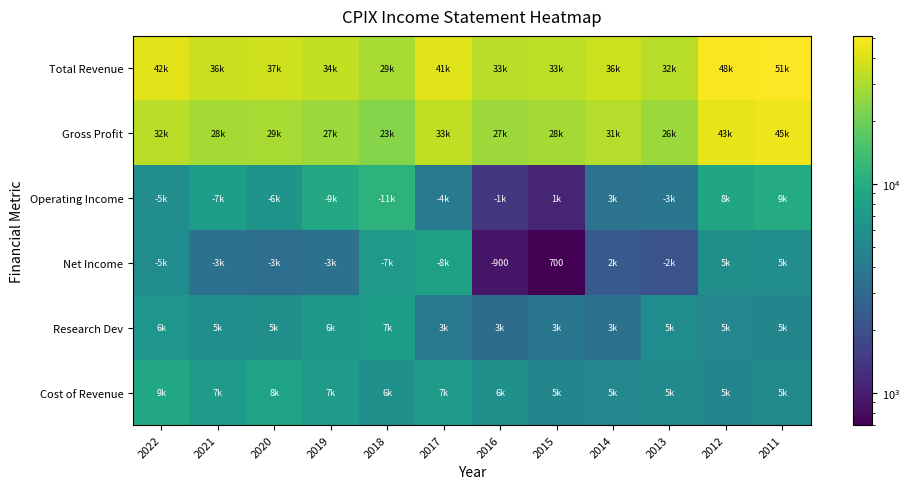

What is the spread (max minus min) of values at 2012?

43900